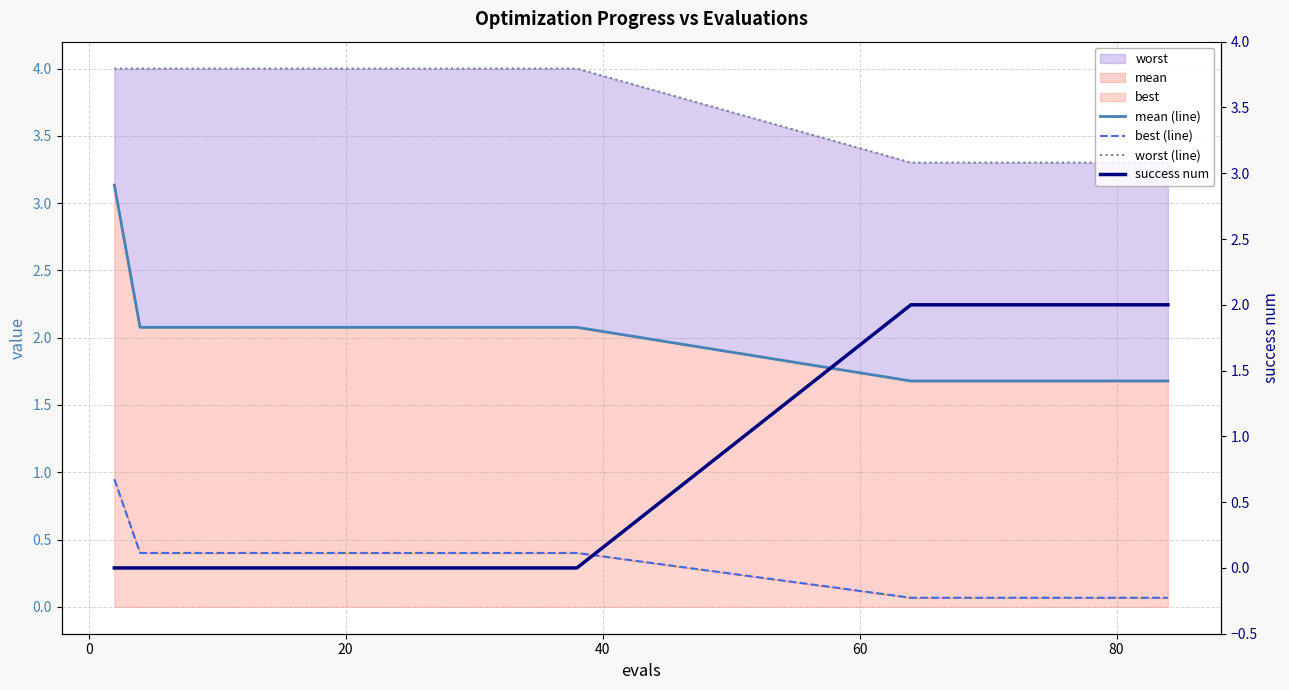

At how many categories does at least one series exceed 3?

30